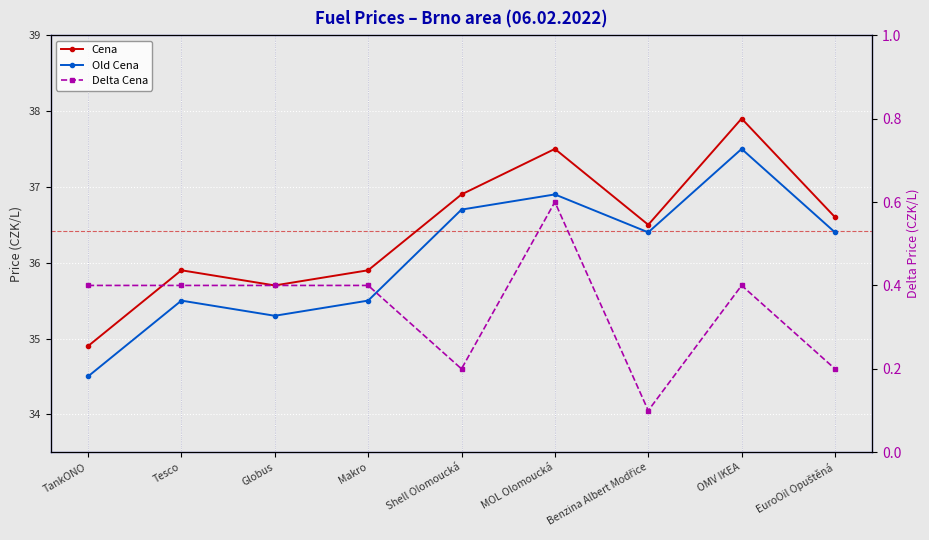

Between Makro and Benzina Albert Modřice, which series saw the biggest shift?

Old Cena